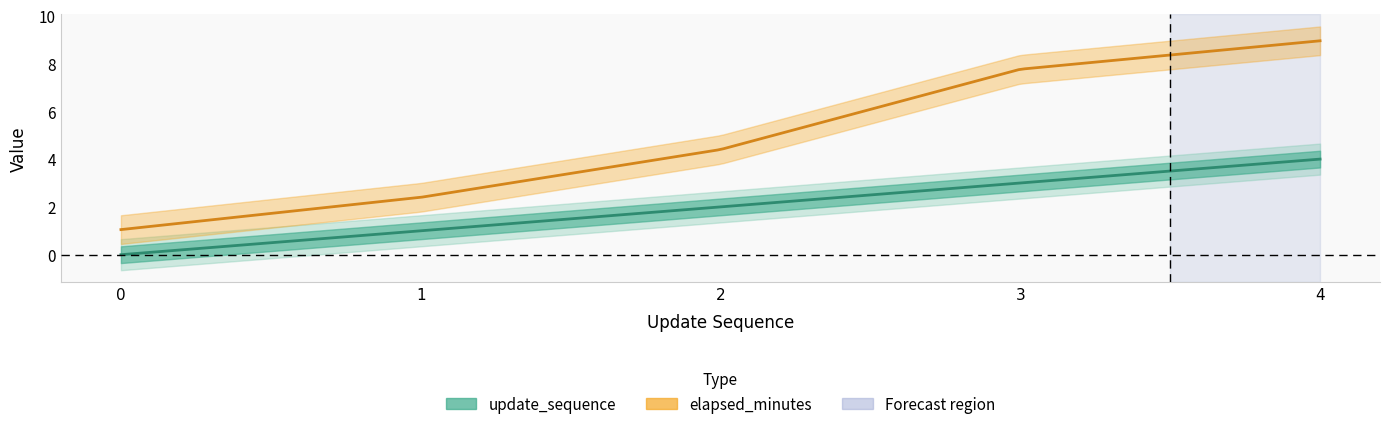

Which category has the highest value in the elapsed_minutes series?

4